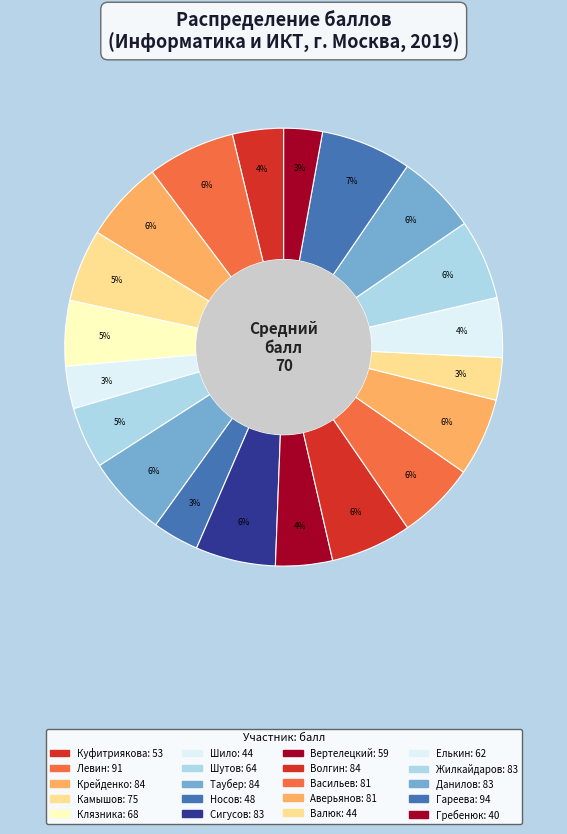

Do Волгин and Жилкайдаров together represent more than half of the pie?

No